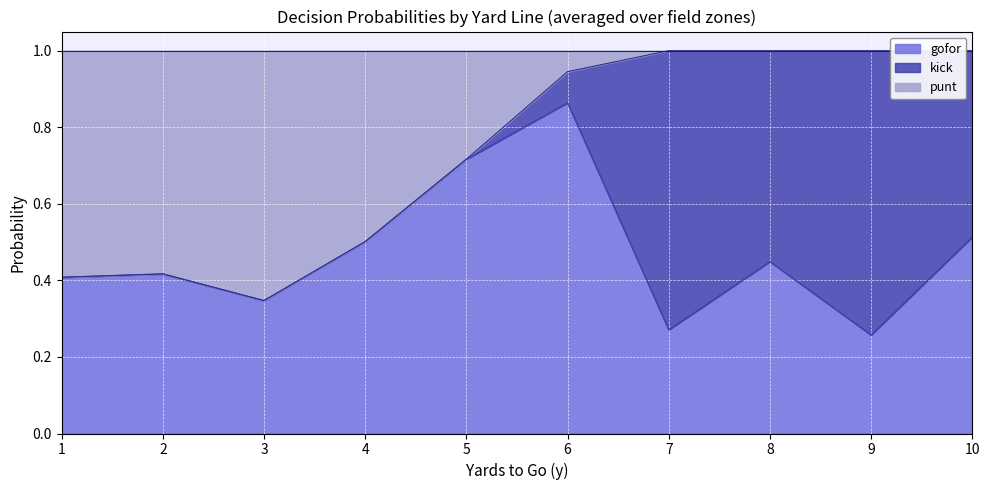

What is the total value across all series at 7?

1.0